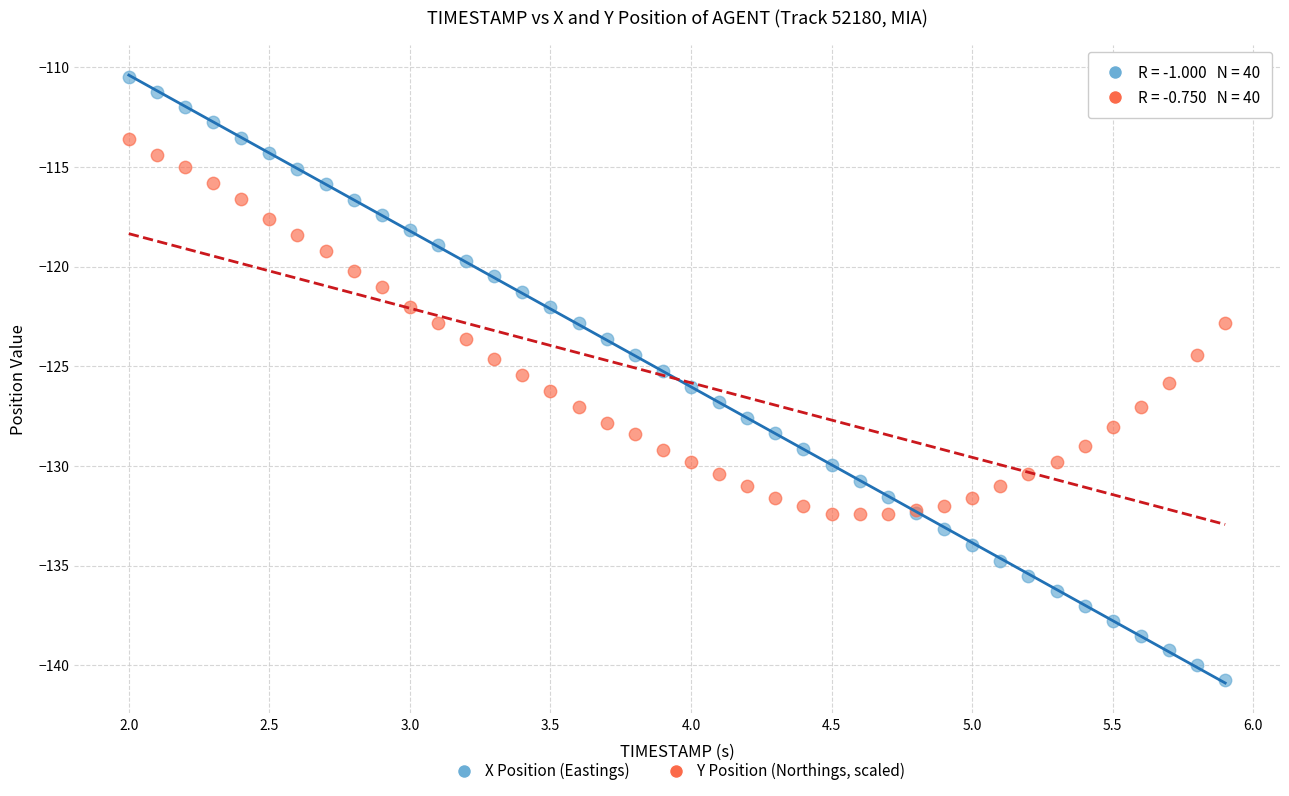

Which series contains the highest Y value?

X Position (Eastings)